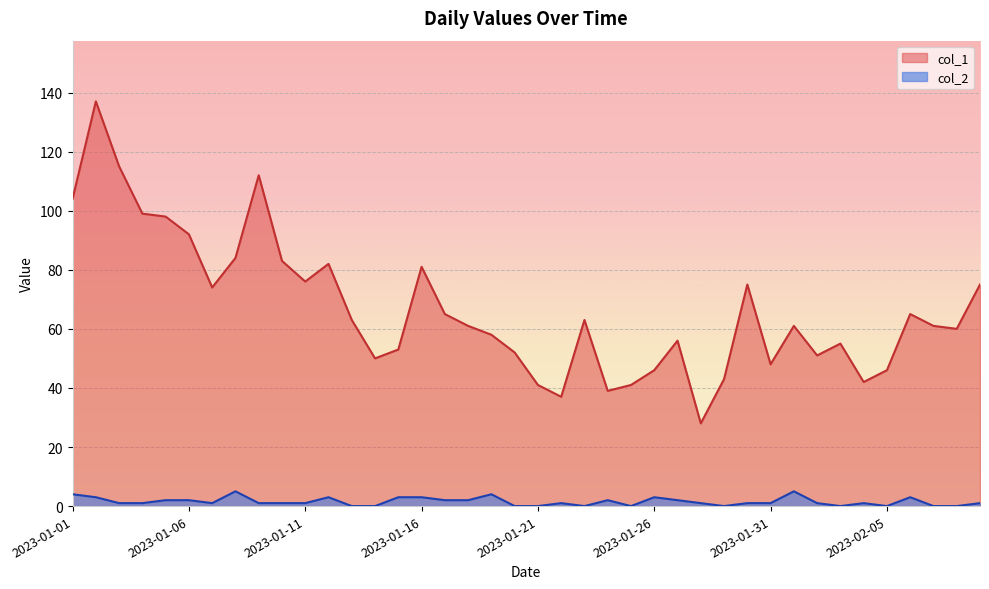

Which category has the highest value in the col_2 series?

2023-01-08